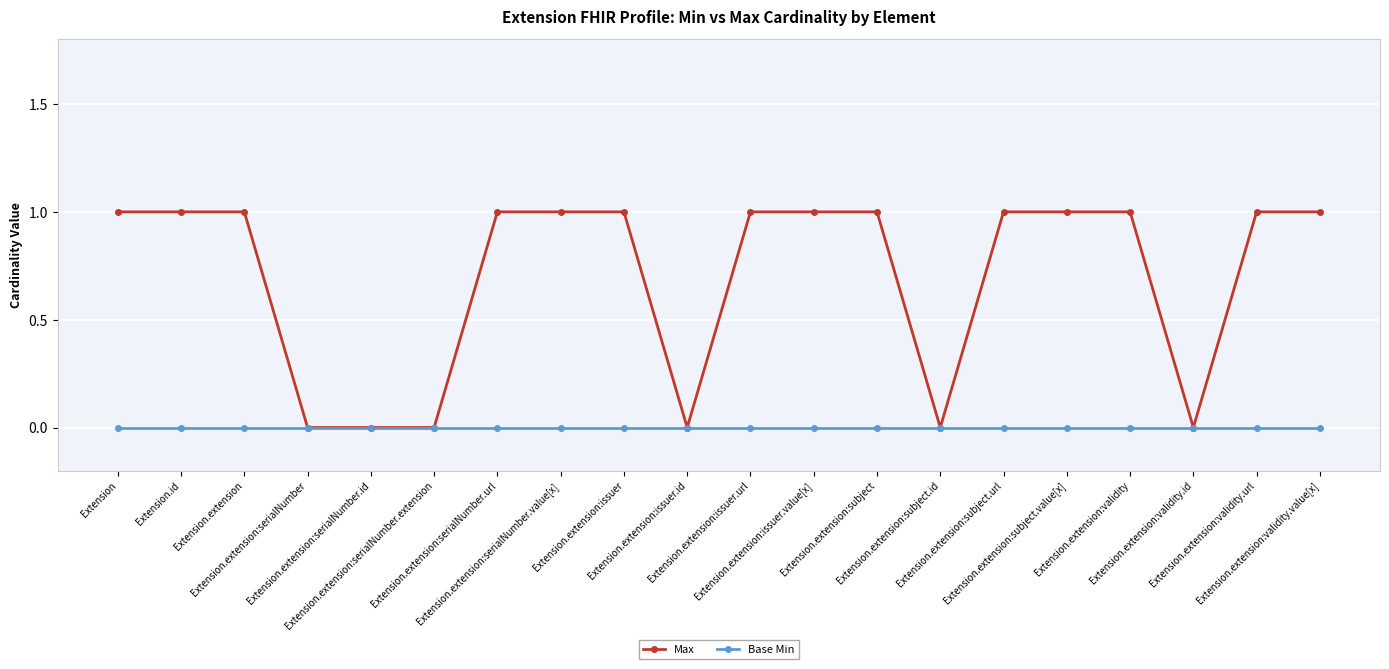

Rank the series by their average value, from lowest to highest.

Base Min, Max